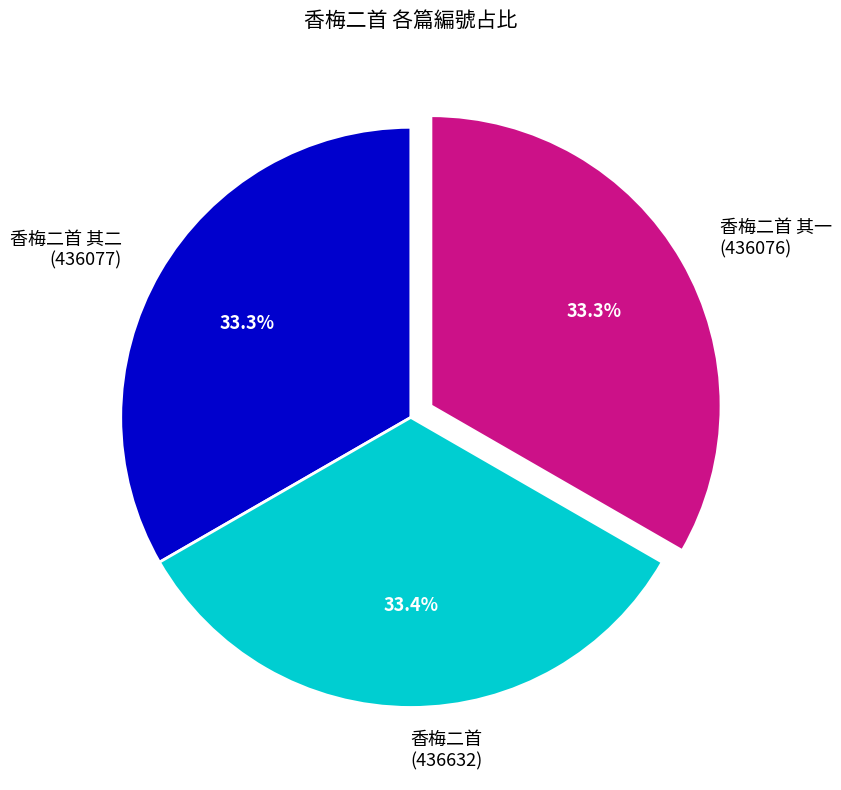

Is it true that 香梅二首 其二 is 33% of the pie?

True